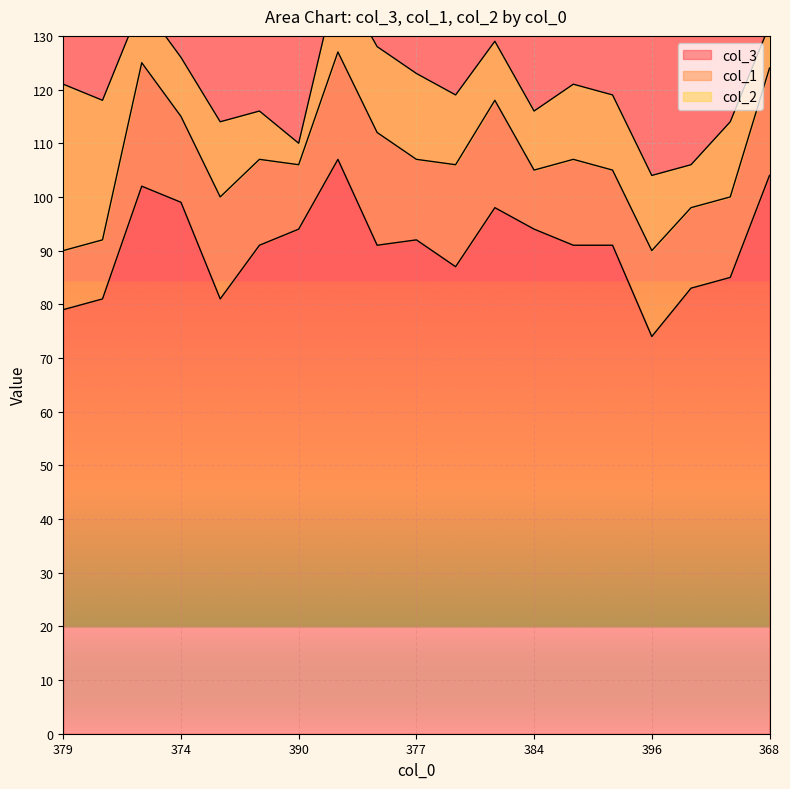

Which series has the widest spread of values?

col_3